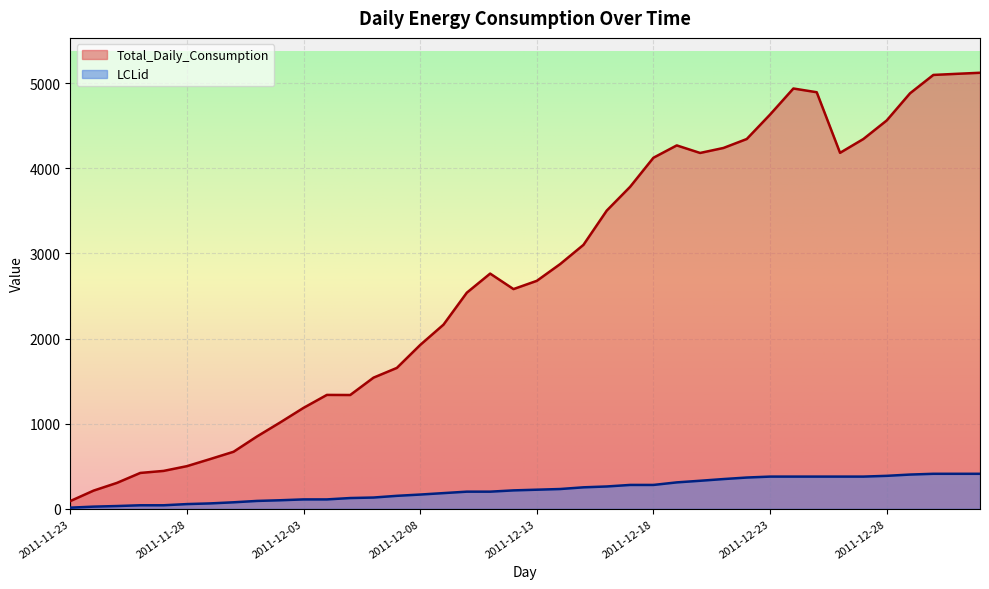

True or false: LCLid and Total_Daily_Consumption intersect in this chart.

False